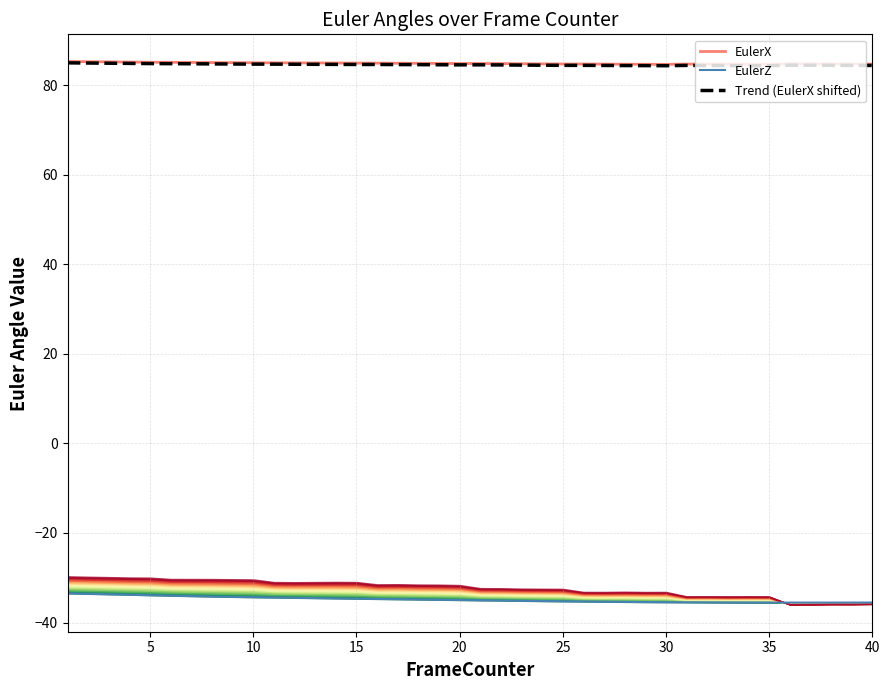

The EulerX series shows 85.1 at 5. True or false?

True